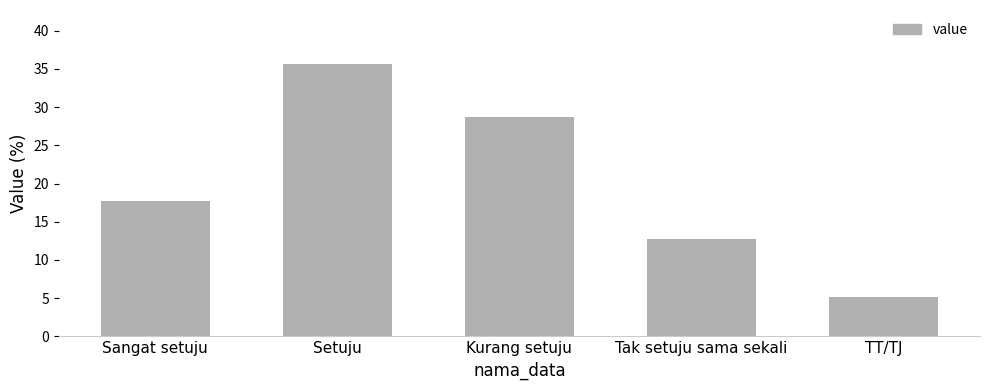

What is the change in value from Sangat setuju to Tak setuju sama sekali?

-4.9